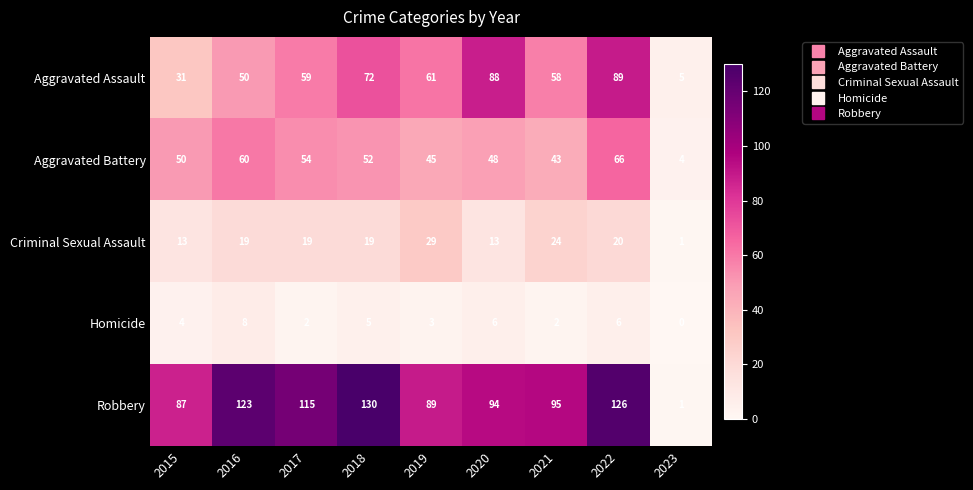

At which label is Aggravated Battery closest to 35?

2021